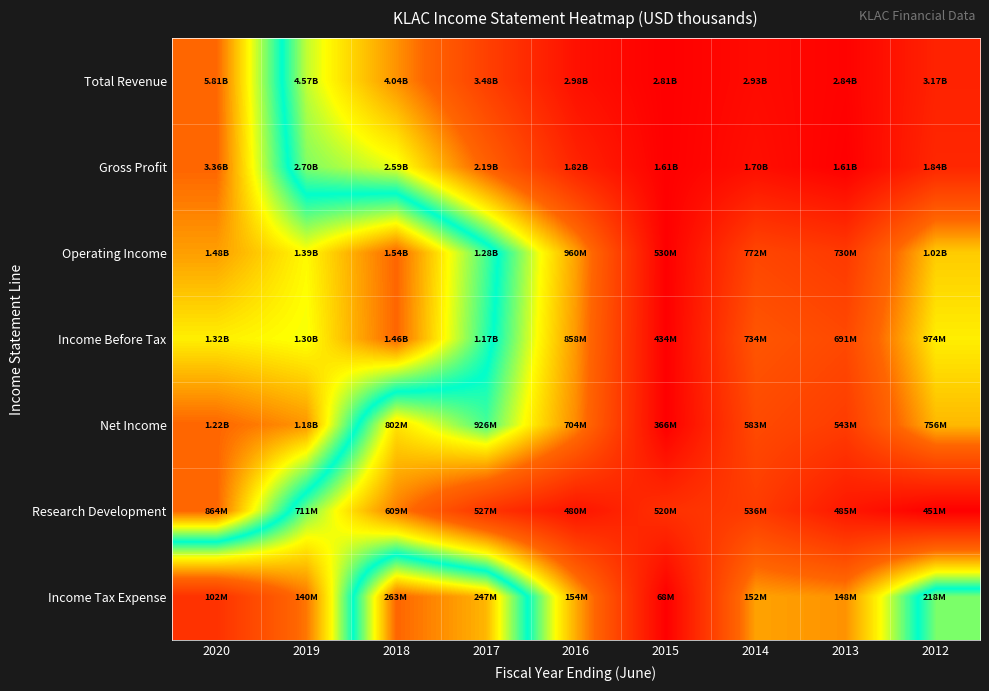

Reading right to left, extract all data points from this chart.

Total Revenue: 2012=0.1	2013=0.0	2014=0.0	2015=0.0	2016=0.1	2017=0.2	2018=0.4	2019=0.6	2020=1.0
Gross Profit: 2012=0.1	2013=0.0	2014=0.1	2015=0.0	2016=0.1	2017=0.3	2018=0.6	2019=0.6	2020=1.0
Operating Income: 2012=0.5	2013=0.2	2014=0.2	2015=0.0	2016=0.4	2017=0.7	2018=1.0	2019=0.9	2020=0.9
Income Before Tax: 2012=0.5	2013=0.3	2014=0.3	2015=0.0	2016=0.4	2017=0.7	2018=1.0	2019=0.8	2020=0.9
Net Income: 2012=0.5	2013=0.2	2014=0.3	2015=0.0	2016=0.4	2017=0.7	2018=0.5	2019=1.0	2020=1.0
Research Development: 2012=0.0	2013=0.1	2014=0.2	2015=0.2	2016=0.1	2017=0.2	2018=0.4	2019=0.6	2020=1.0
Income Tax Expense: 2012=0.8	2013=0.4	2014=0.4	2015=0.0	2016=0.4	2017=0.9	2018=1.0	2019=0.4	2020=0.2